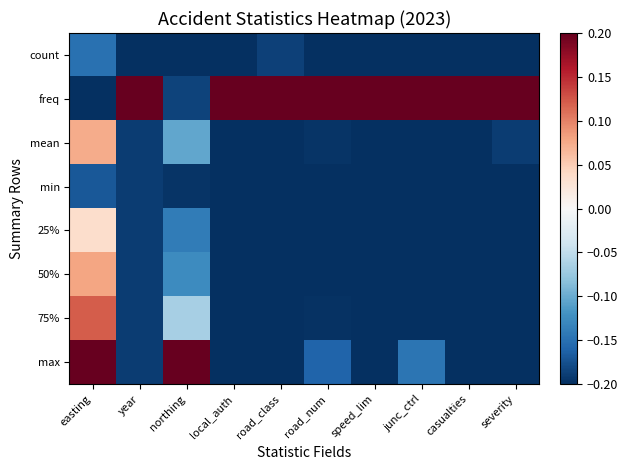

Reading left to right, transcribe all the data shown in this chart.

count: easting=-0.1	year=-0.2	northing=-0.2	local_auth=-0.2	road_class=-0.2	road_num=-0.2	speed_lim=-0.2	junc_ctrl=-0.2	casualties=-0.2	severity=-0.2
freq: easting=-0.2	year=0.2	northing=-0.2	local_auth=0.2	road_class=0.2	road_num=0.2	speed_lim=0.2	junc_ctrl=0.2	casualties=0.2	severity=0.2
mean: easting=0.1	year=-0.2	northing=-0.1	local_auth=-0.2	road_class=-0.2	road_num=-0.2	speed_lim=-0.2	junc_ctrl=-0.2	casualties=-0.2	severity=-0.2
min: easting=-0.2	year=-0.2	northing=-0.2	local_auth=-0.2	road_class=-0.2	road_num=-0.2	speed_lim=-0.2	junc_ctrl=-0.2	casualties=-0.2	severity=-0.2
25%: easting=0.0	year=-0.2	northing=-0.1	local_auth=-0.2	road_class=-0.2	road_num=-0.2	speed_lim=-0.2	junc_ctrl=-0.2	casualties=-0.2	severity=-0.2
50%: easting=0.1	year=-0.2	northing=-0.1	local_auth=-0.2	road_class=-0.2	road_num=-0.2	speed_lim=-0.2	junc_ctrl=-0.2	casualties=-0.2	severity=-0.2
75%: easting=0.1	year=-0.2	northing=-0.1	local_auth=-0.2	road_class=-0.2	road_num=-0.2	speed_lim=-0.2	junc_ctrl=-0.2	casualties=-0.2	severity=-0.2
max: easting=0.2	year=-0.2	northing=0.2	local_auth=-0.2	road_class=-0.2	road_num=-0.2	speed_lim=-0.2	junc_ctrl=-0.1	casualties=-0.2	severity=-0.2